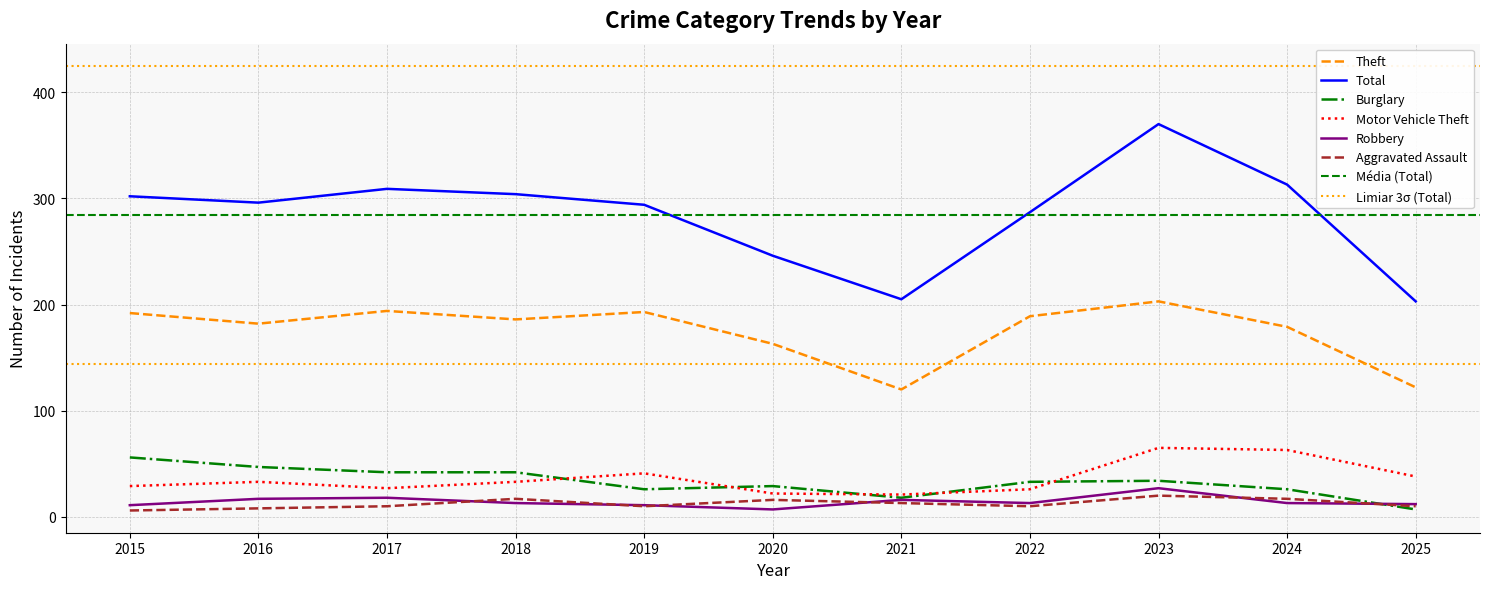

Which series has the widest spread of Y values?

Total